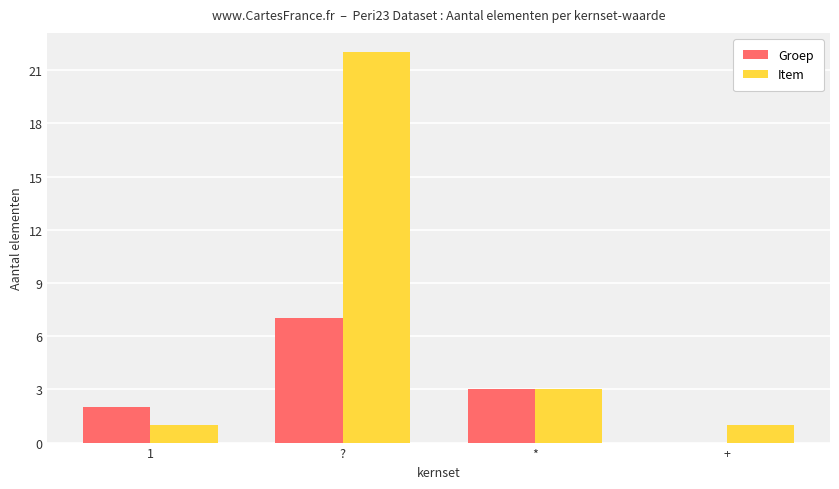

Which series changed the most between * and +?

Groep